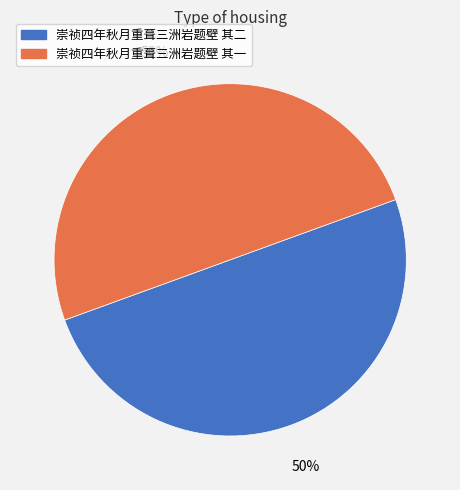

Approximately how many times larger is the value at 崇祯四年秋月重葺三洲岩题壁 其一 compared to 崇祯四年秋月重葺三洲岩题壁 其二?

1.0